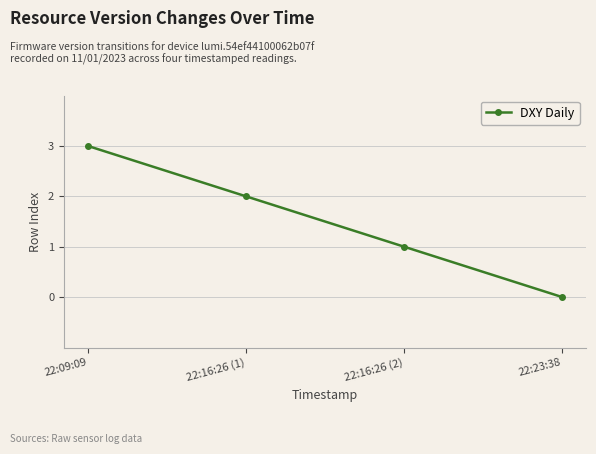

What is the sum of the values at 22:09:09 and 22:23:38?

3